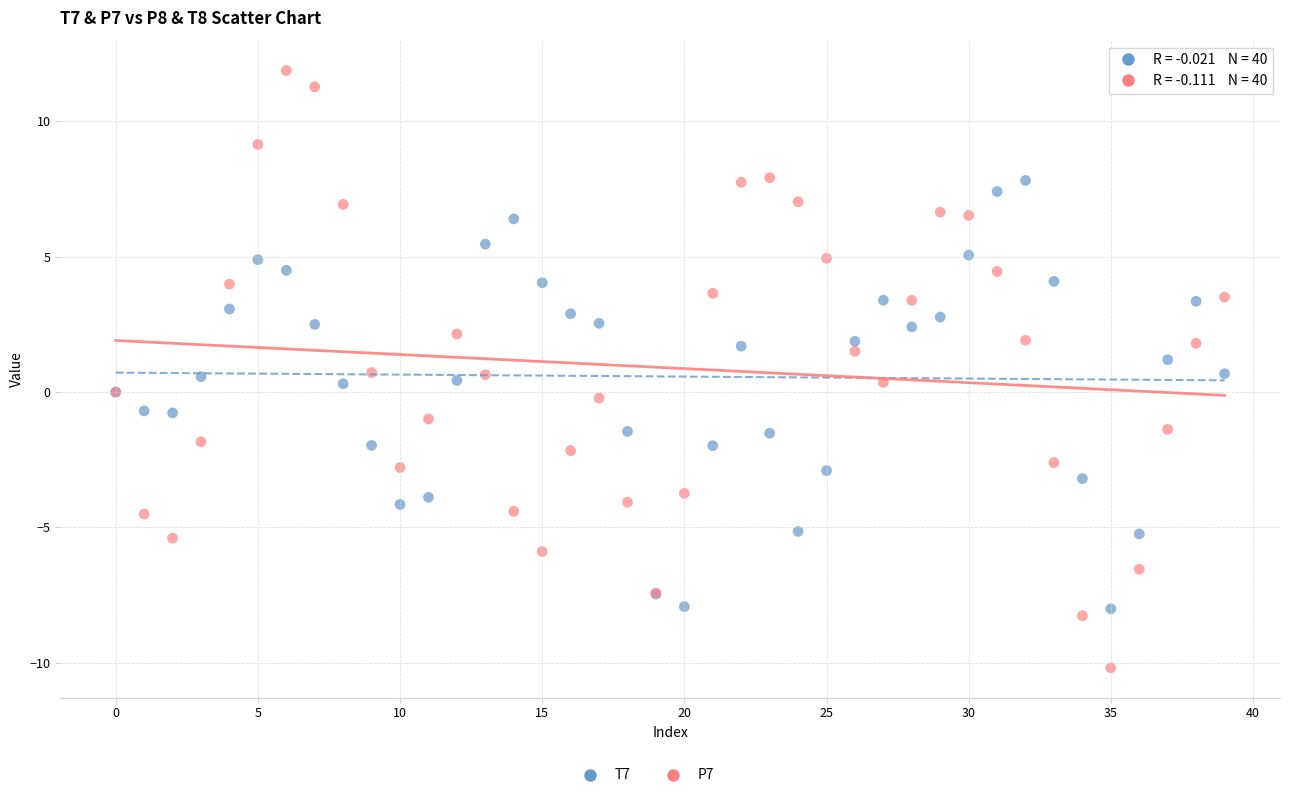

Which series reaches the minimum Y coordinate?

P7